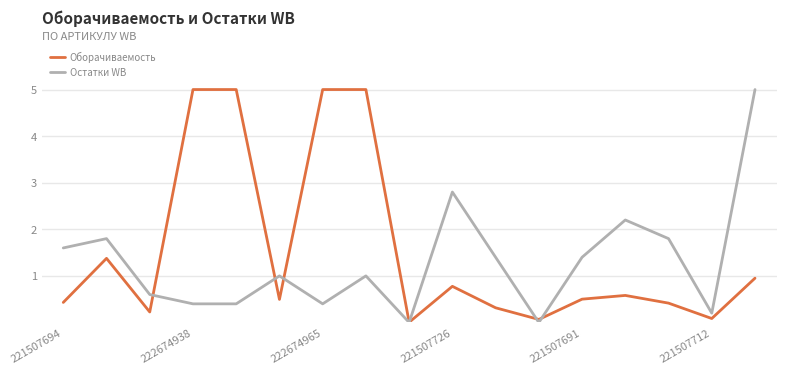

What is the maximum value shown in the chart?

5.0